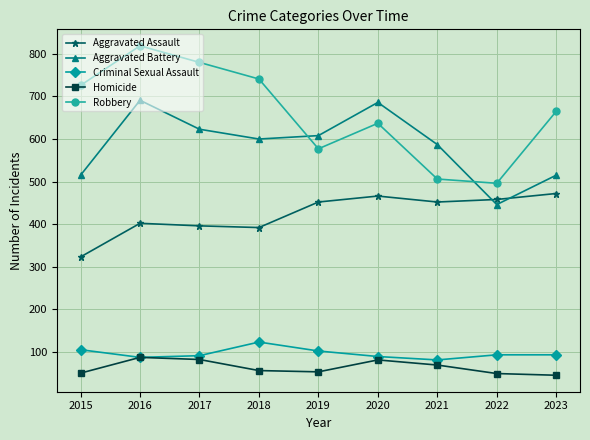

The Aggravated Assault series shows 323 at 2015. True or false?

True